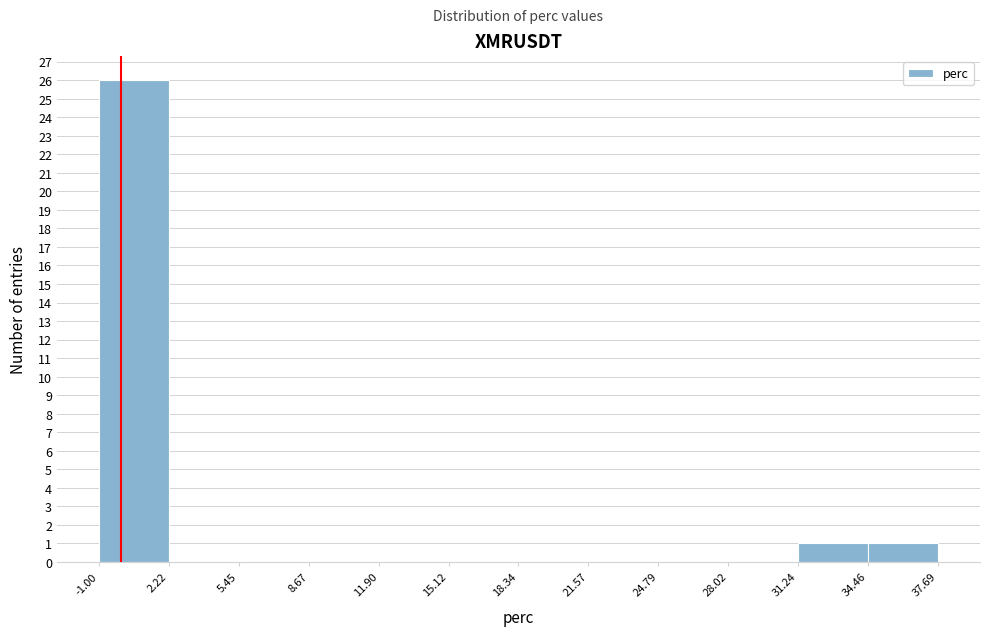

Which range on the x-axis has the tallest bar?

-1.00 to 2.22